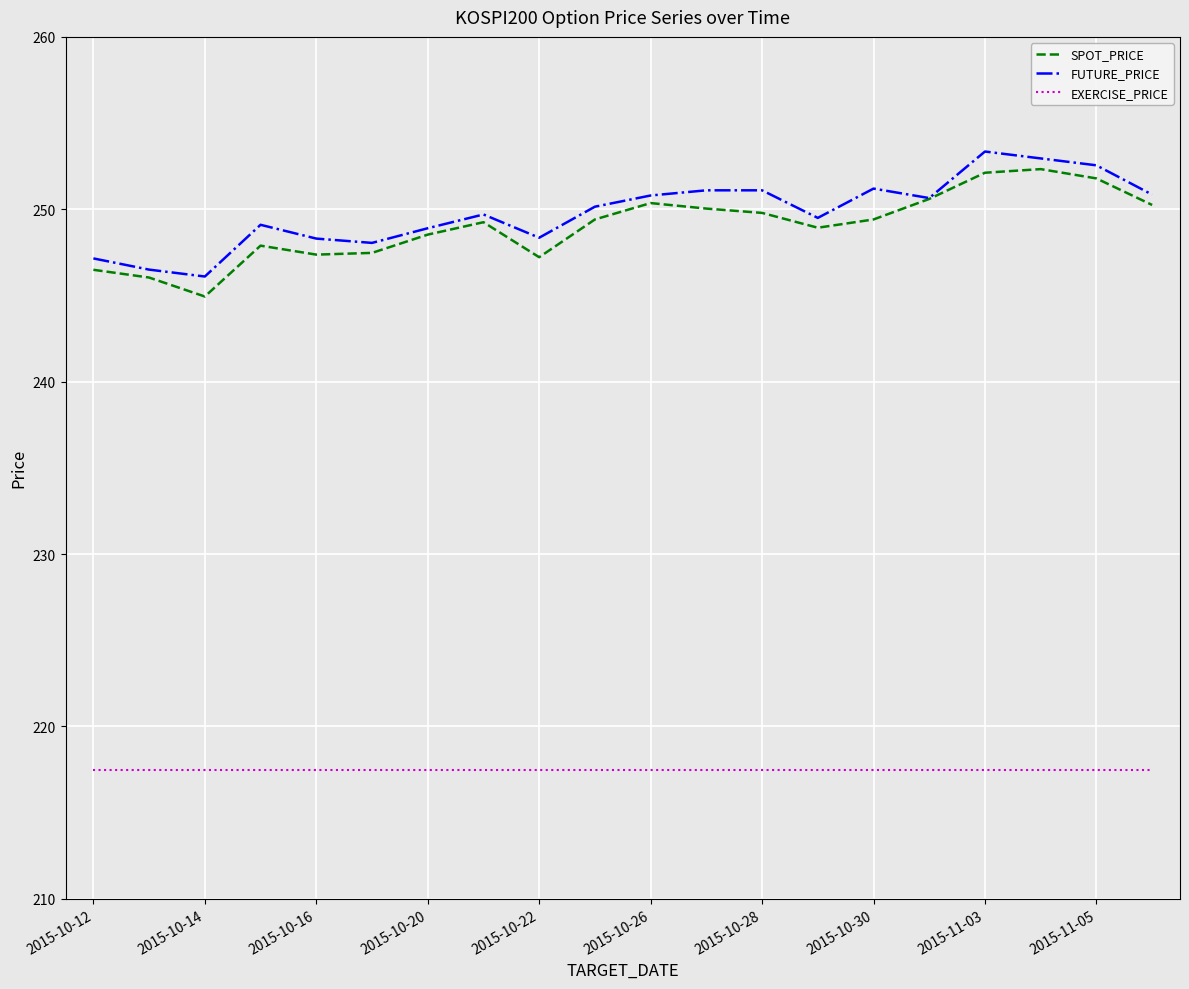

What is the minimum value for EXERCISE_PRICE?

217.5